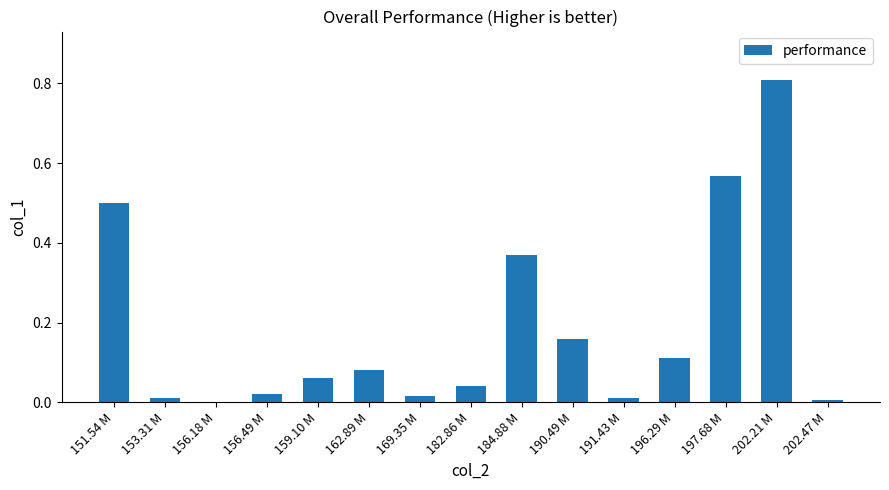

Are the bars horizontal?

No